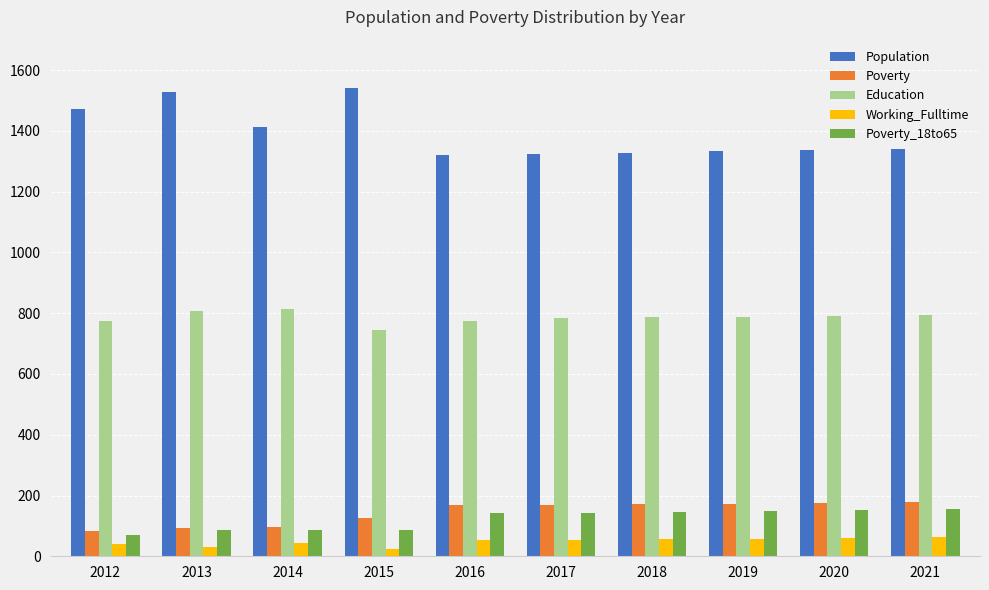

What is the difference between the Education values at 2012 and 2014?

39